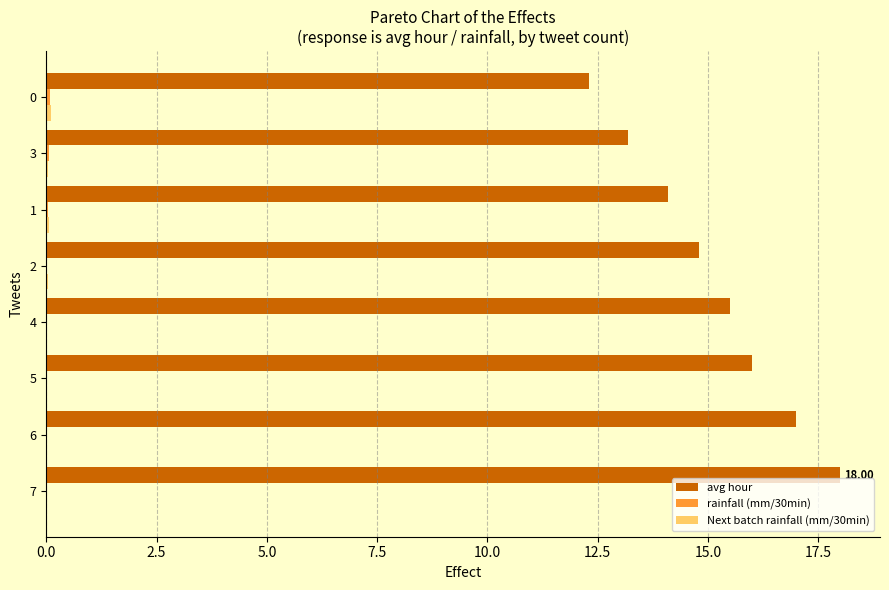

What is the sum of all avg hour values?

120.9